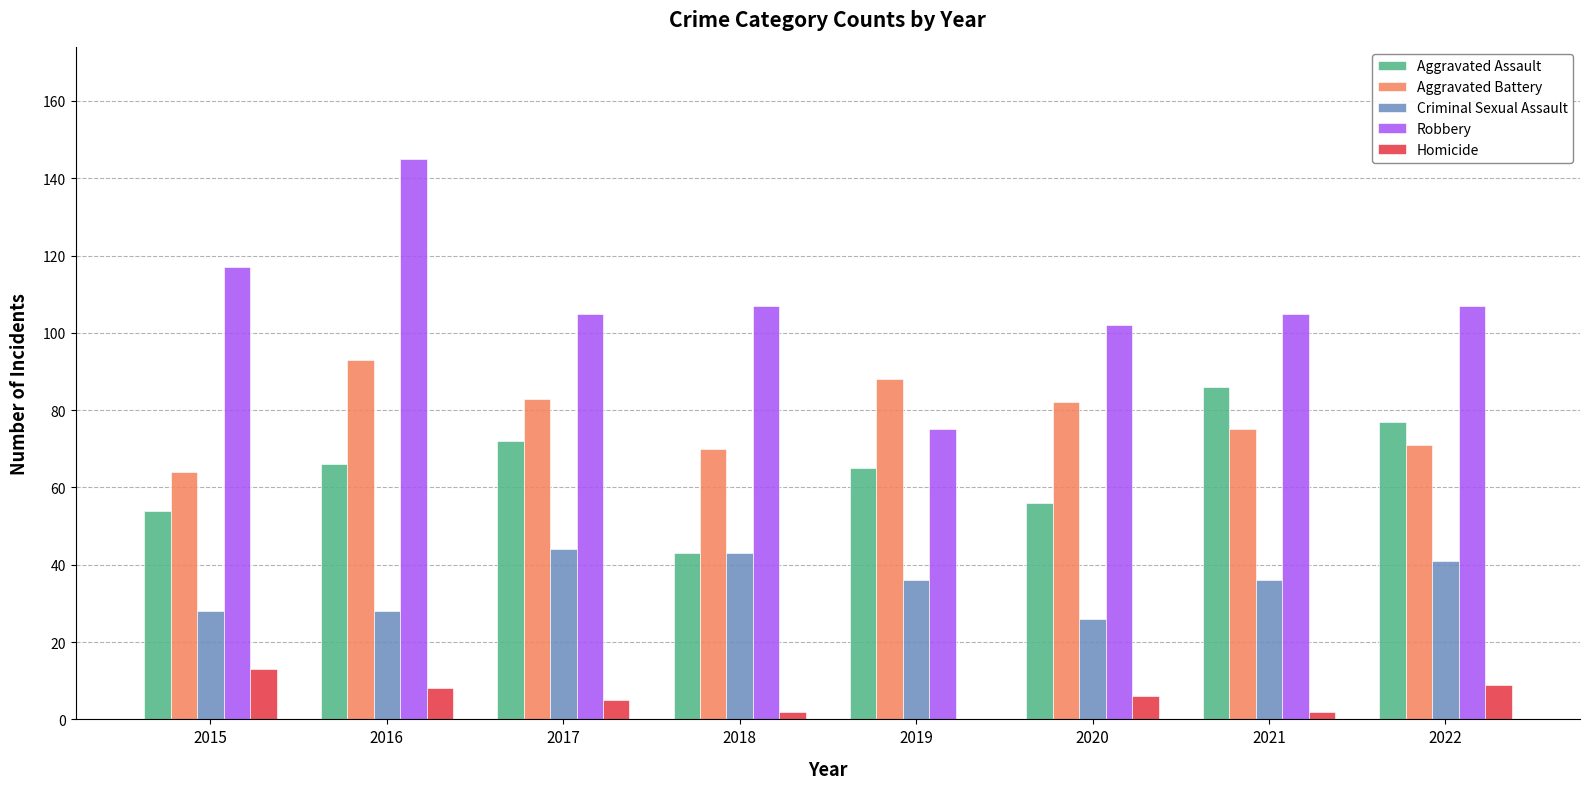

What are all the series names shown in the legend?

Aggravated Assault, Aggravated Battery, Criminal Sexual Assault, Robbery, Homicide